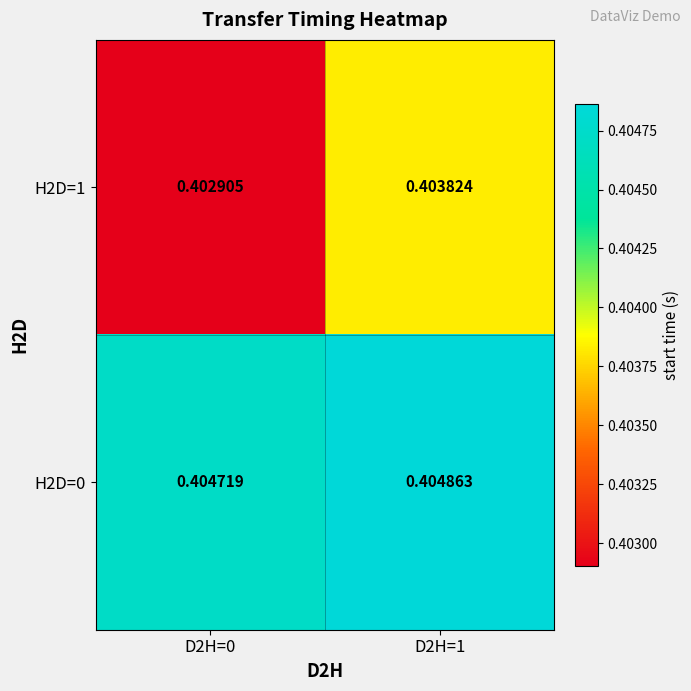

Is the value of H2D=0 at D2H=0 greater than the value of H2D=1 at D2H=0?

Yes